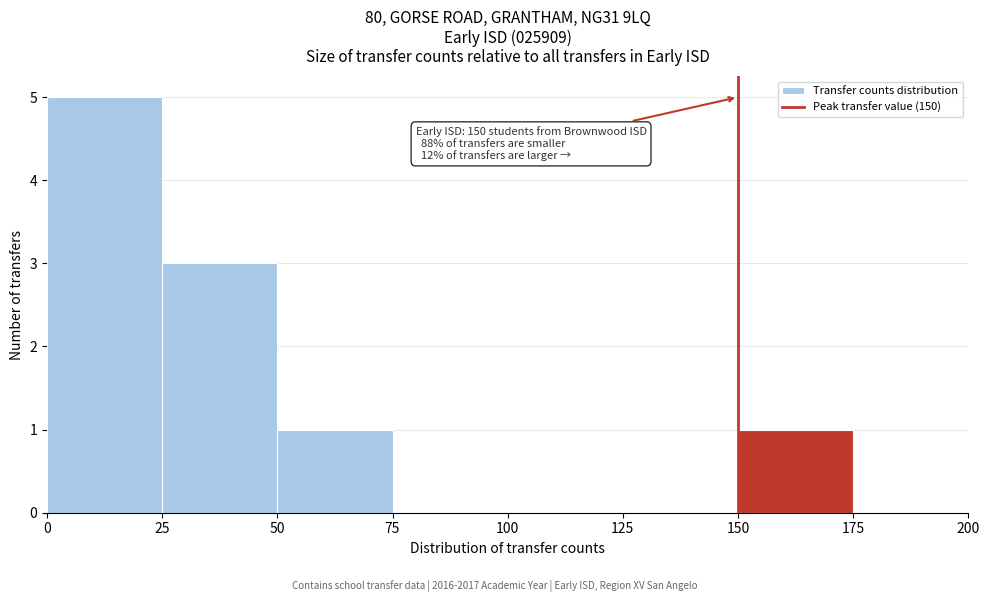

Over which range of the x-axis is the bar tallest?

0 to 25